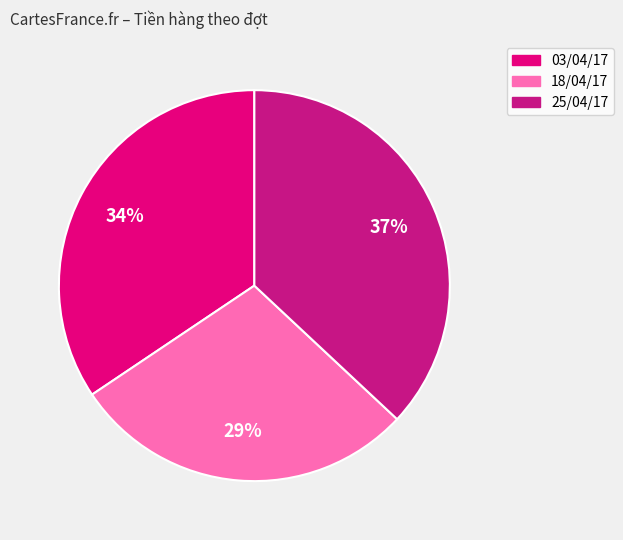

How many segments does this pie chart have?

3